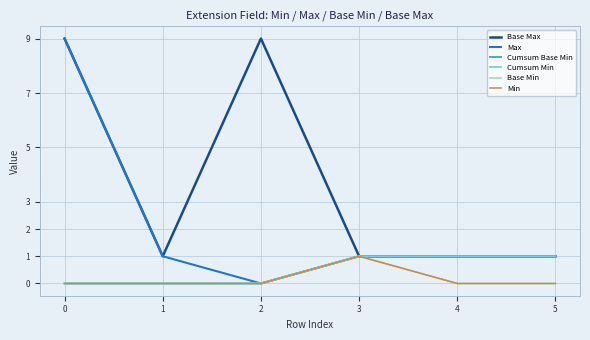

Is this an area chart (filled region under the line)?

No